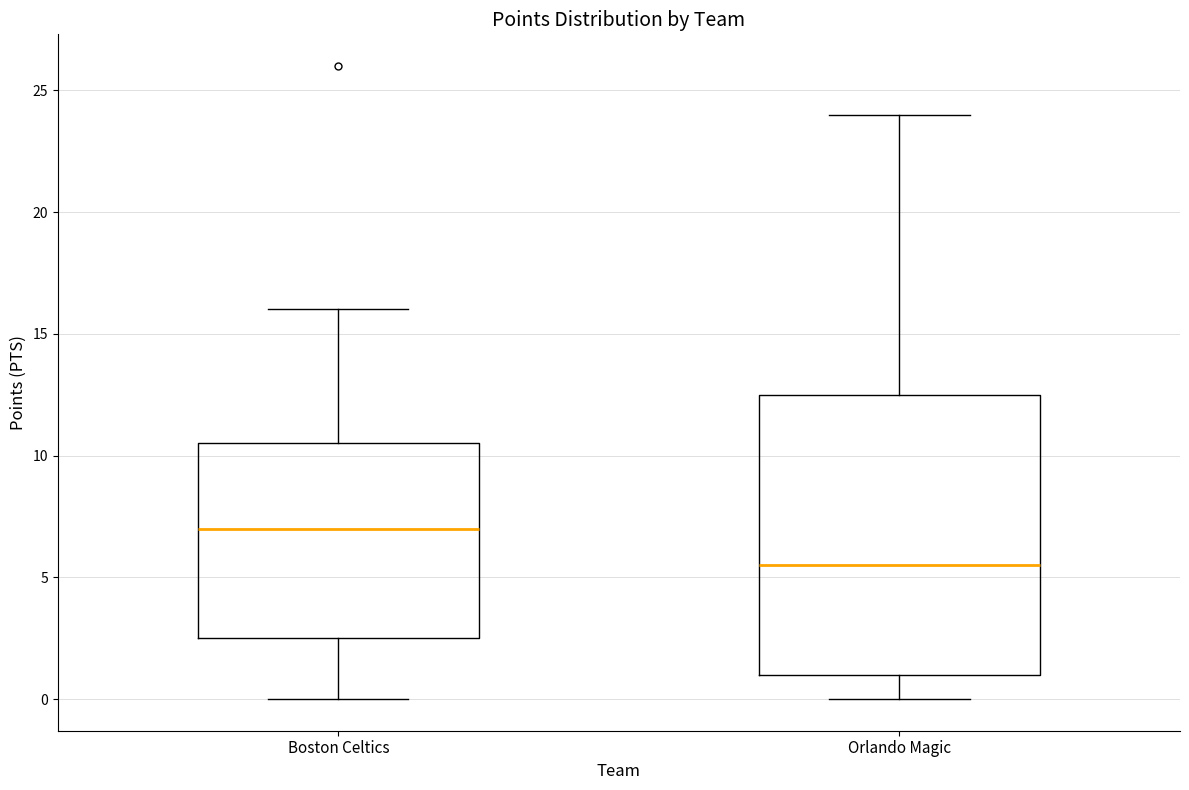

Which box is the tallest, from its lower edge to its upper edge?

Orlando Magic